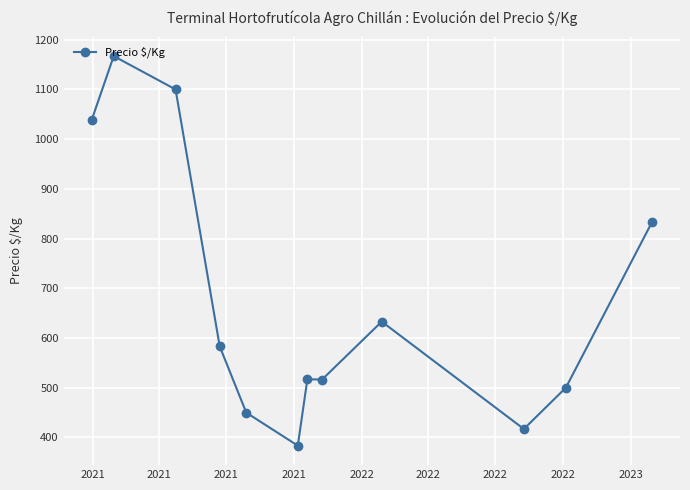

What is the value of the 4th point from the left?

583.0